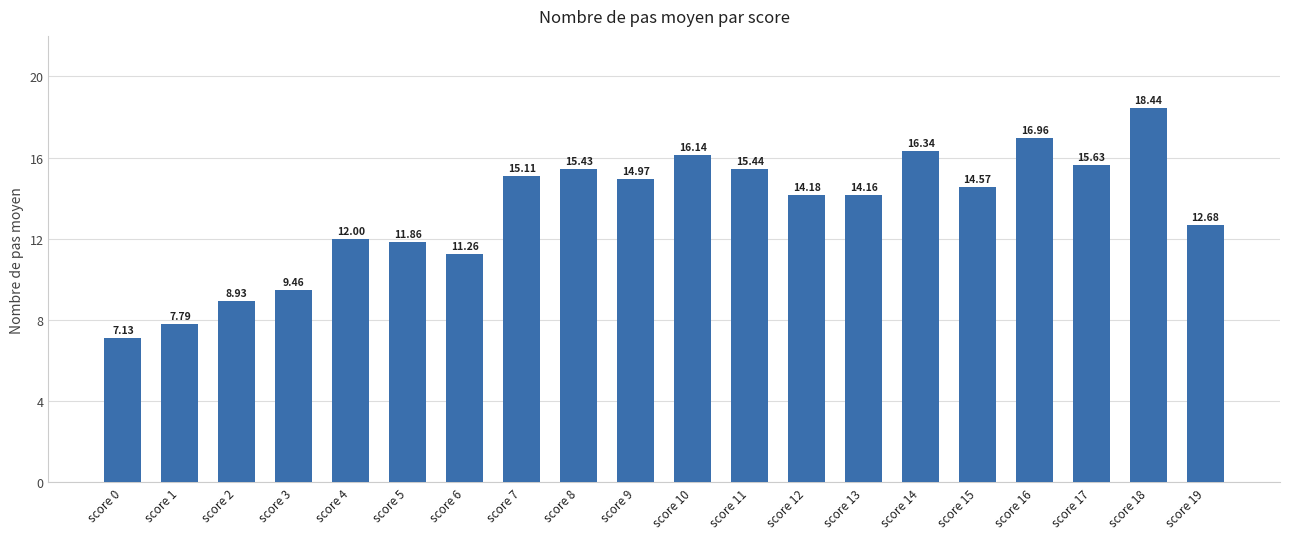

Which has a higher value, score 15 or score 16?

score 16